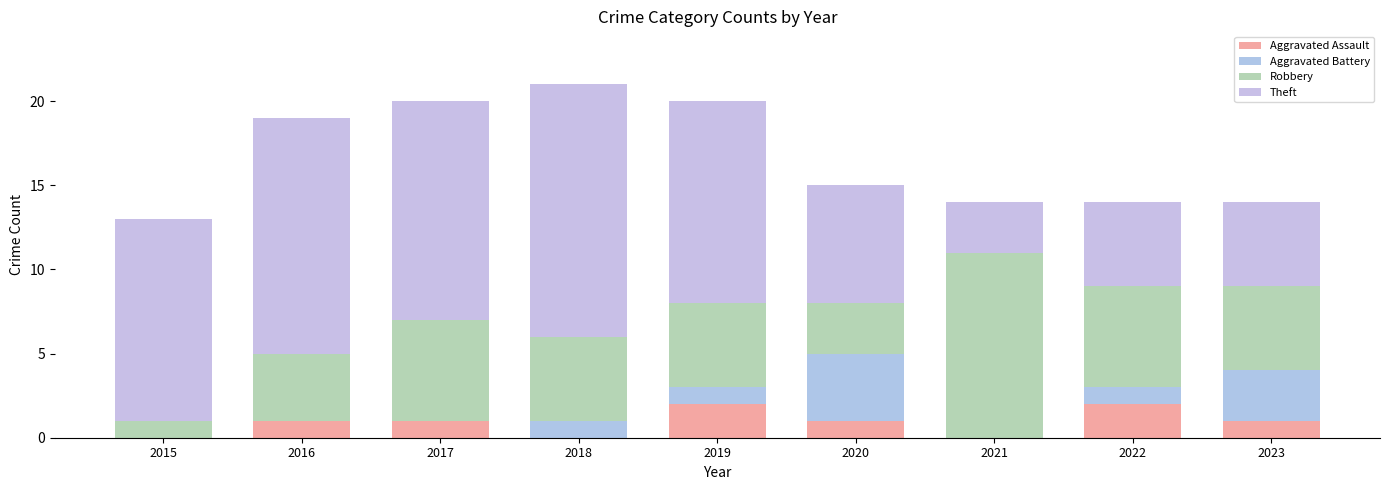

Are the bars grouped side by side (vs. stacked)?

No